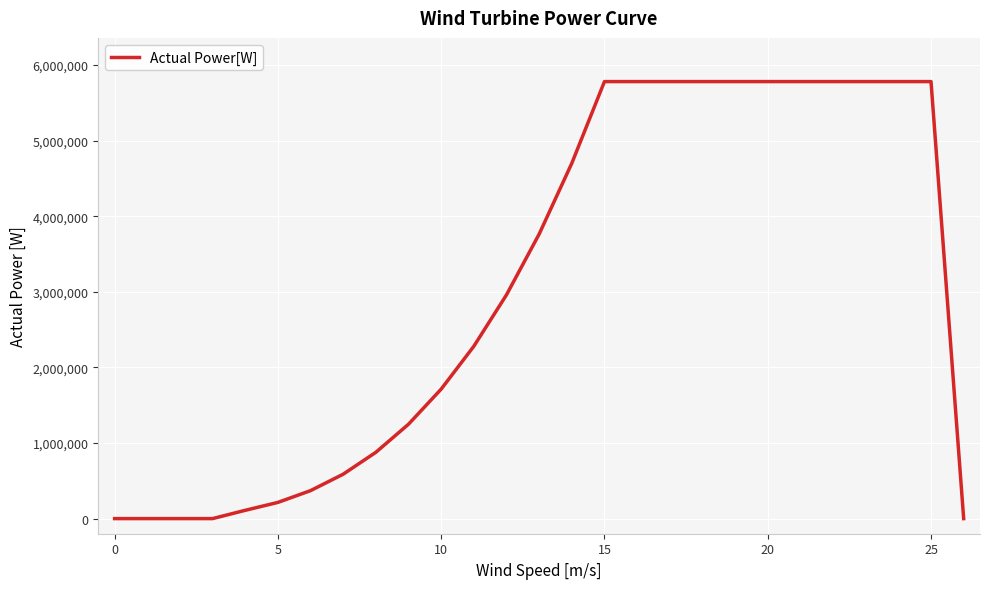

Reading left to right, extract all data points from this chart.

0.0	0.0	109598.3	214059.3	369894.4	587378.6	876786.7	1248393.6	1712474.1	2279303.0	2959155.3	3762305.6	4699028.9	5779600.1	5779600.1	0.0